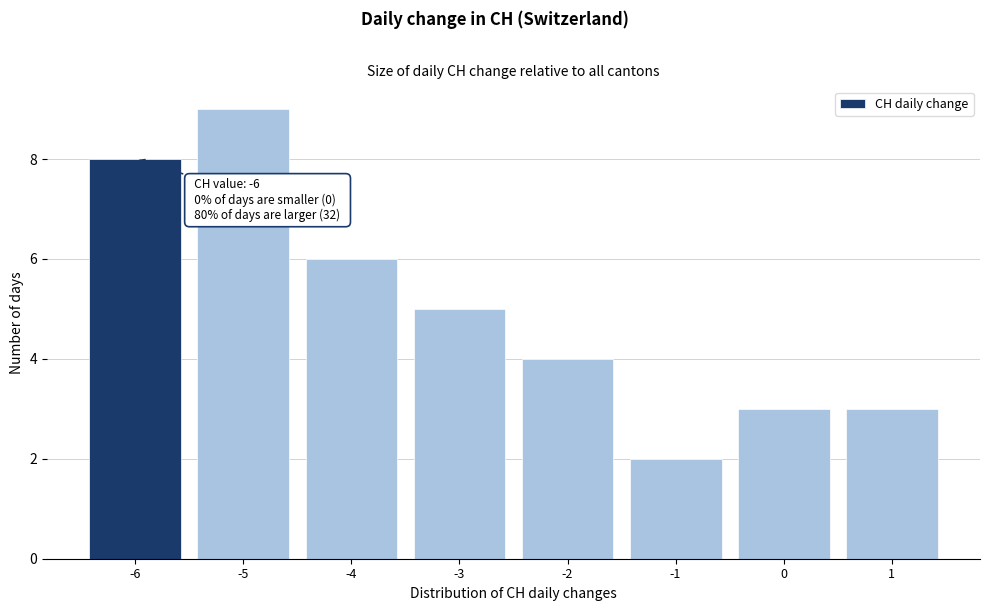

Which range on the x-axis has the tallest bar?

-5.5 to -4.5